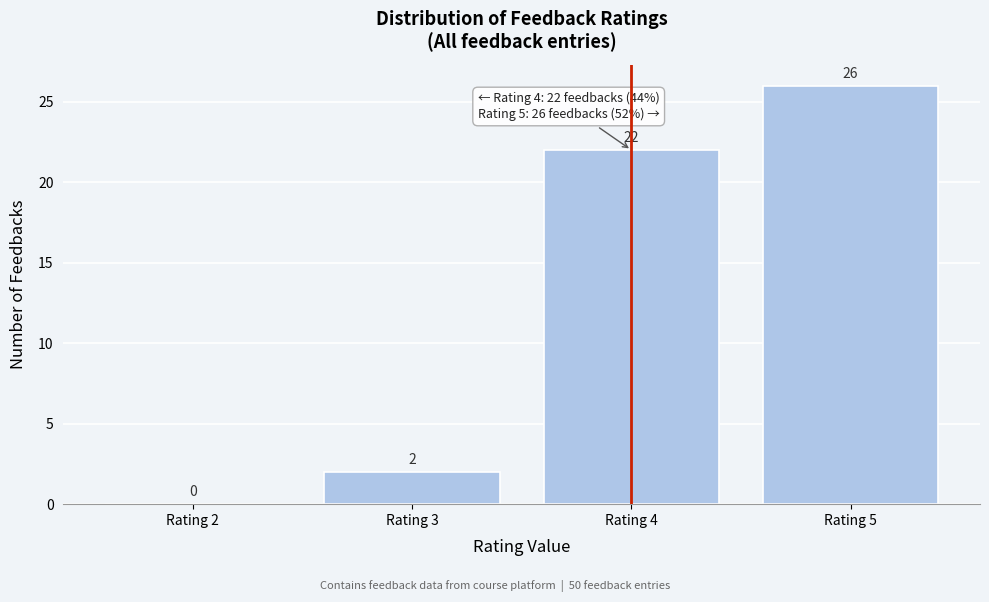

Reading left to right, transcribe this chart: for each bar, give the range it covers on the x-axis and its height.

1.5 to 2.5: 0
2.5 to 3.5: 2
3.5 to 4.5: 22
4.5 to 5.5: 26